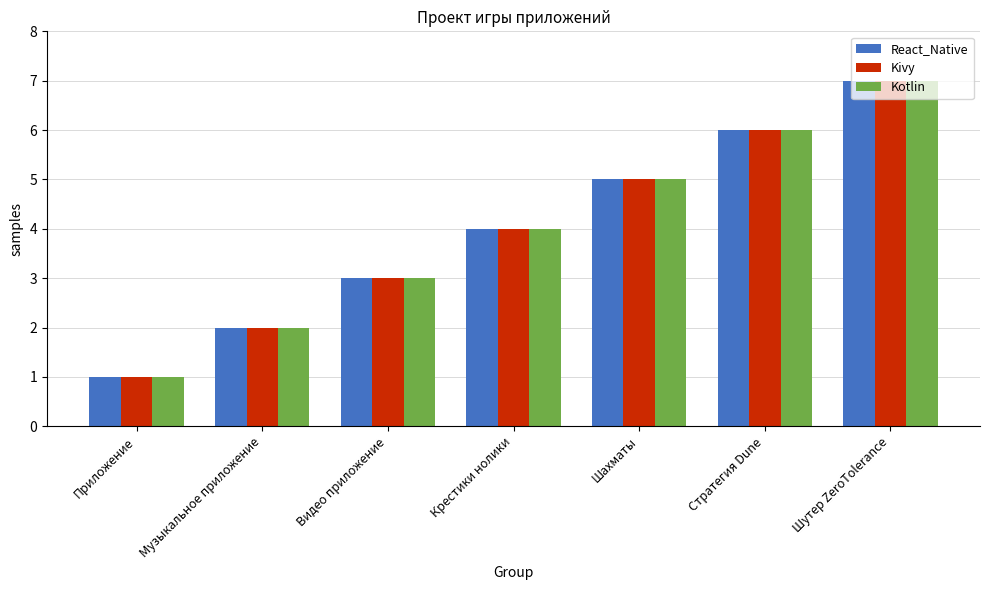

Is it true that React_Native equals 3 at Музыкальное приложение?

False